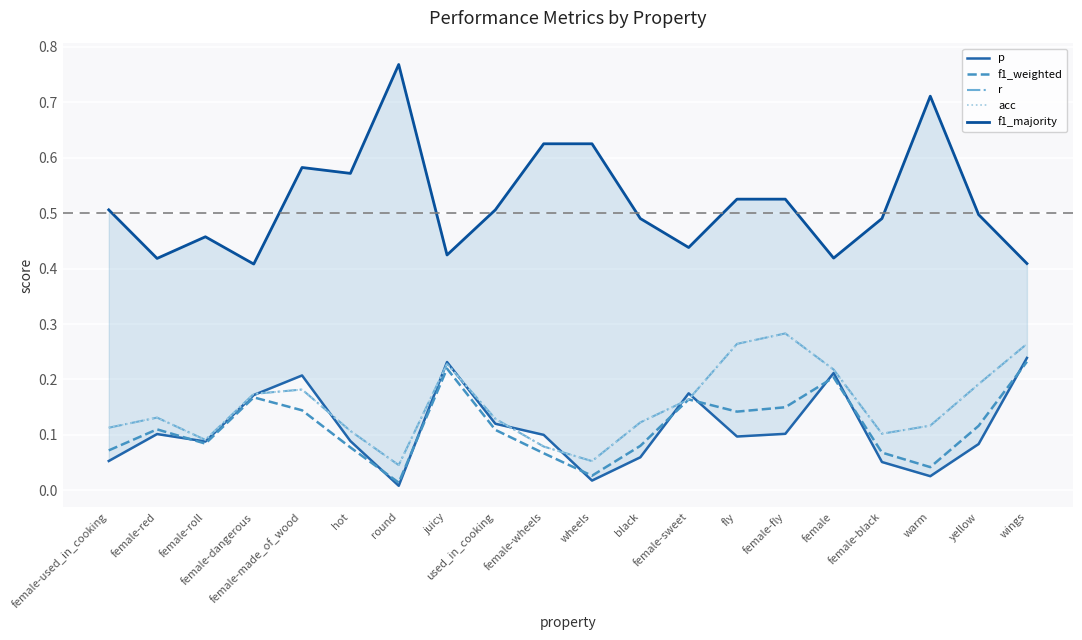

At which category is the sum across all series the highest?

wings